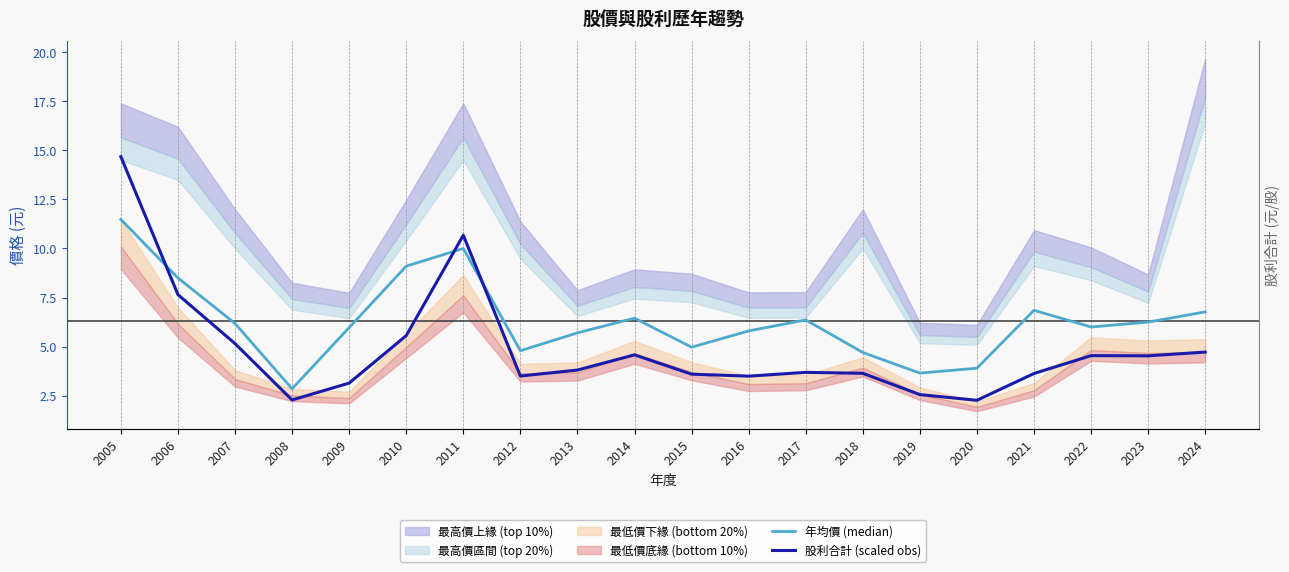

What is the spread (max minus min) of values at 2023?

1.7